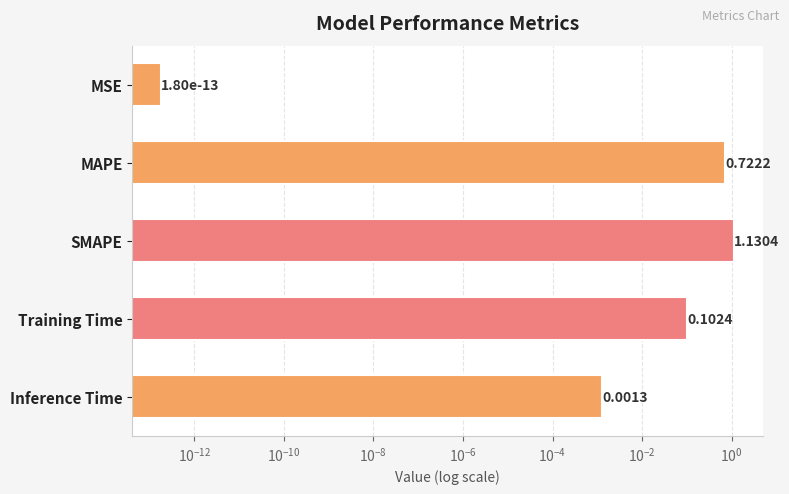

What is the change in value from Training Time to Inference Time?

-0.1